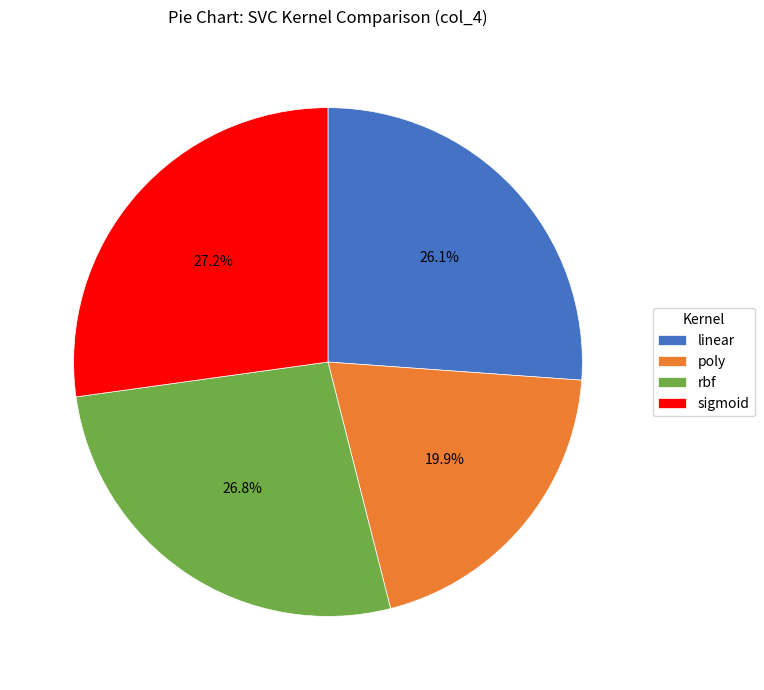

What percentage is the linear slice, to the nearest percent?

26%